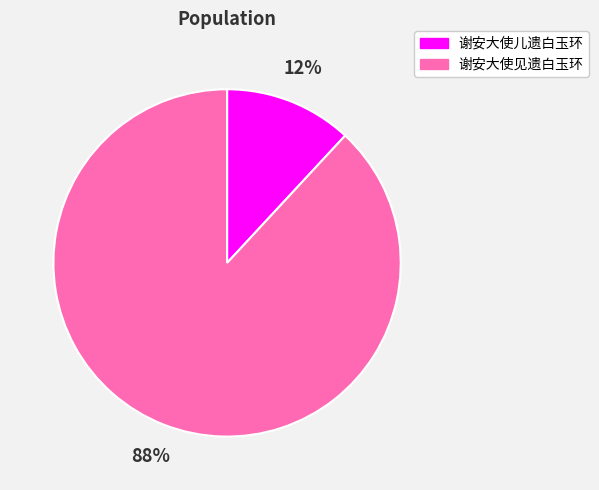

Which has a higher value, 谢安大使见遗白玉环 or 谢安大使儿遗白玉环?

谢安大使见遗白玉环